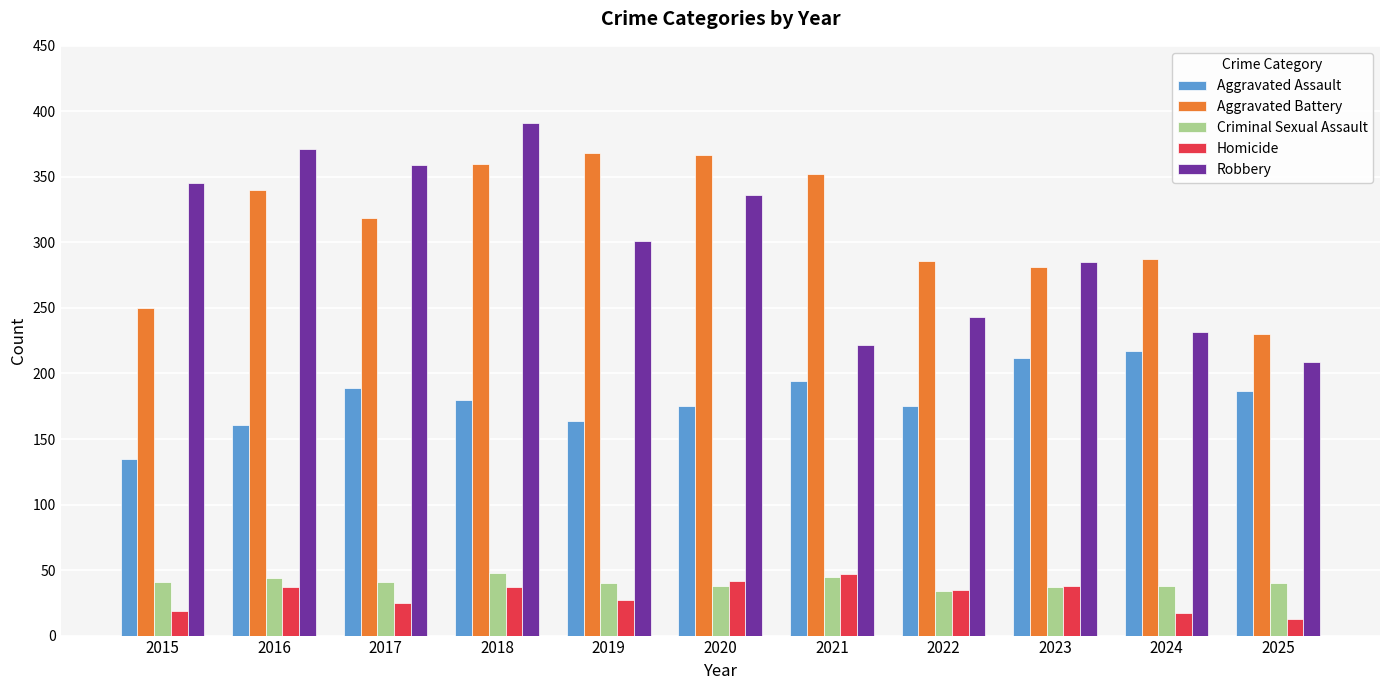

What is the approximate value of Aggravated Assault at 2018, to the nearest 5?

180